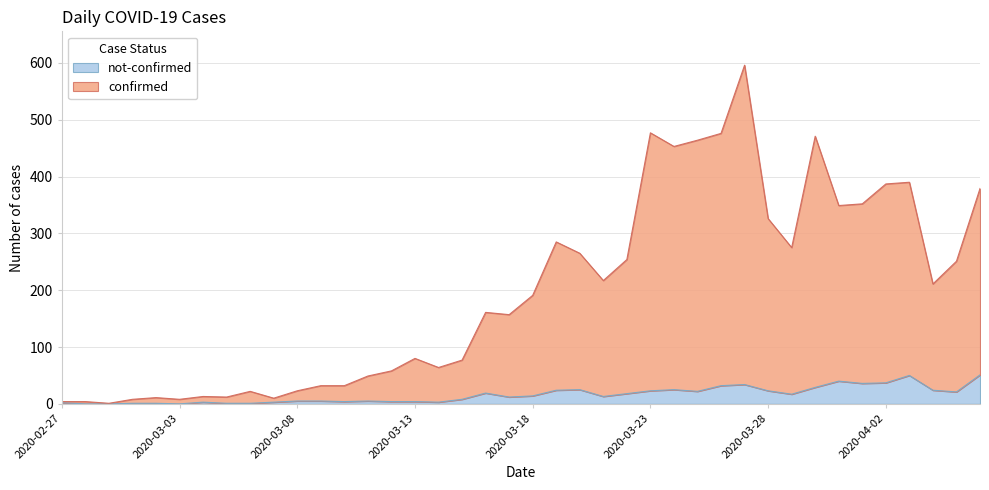

How many categories are shown in the chart?

40